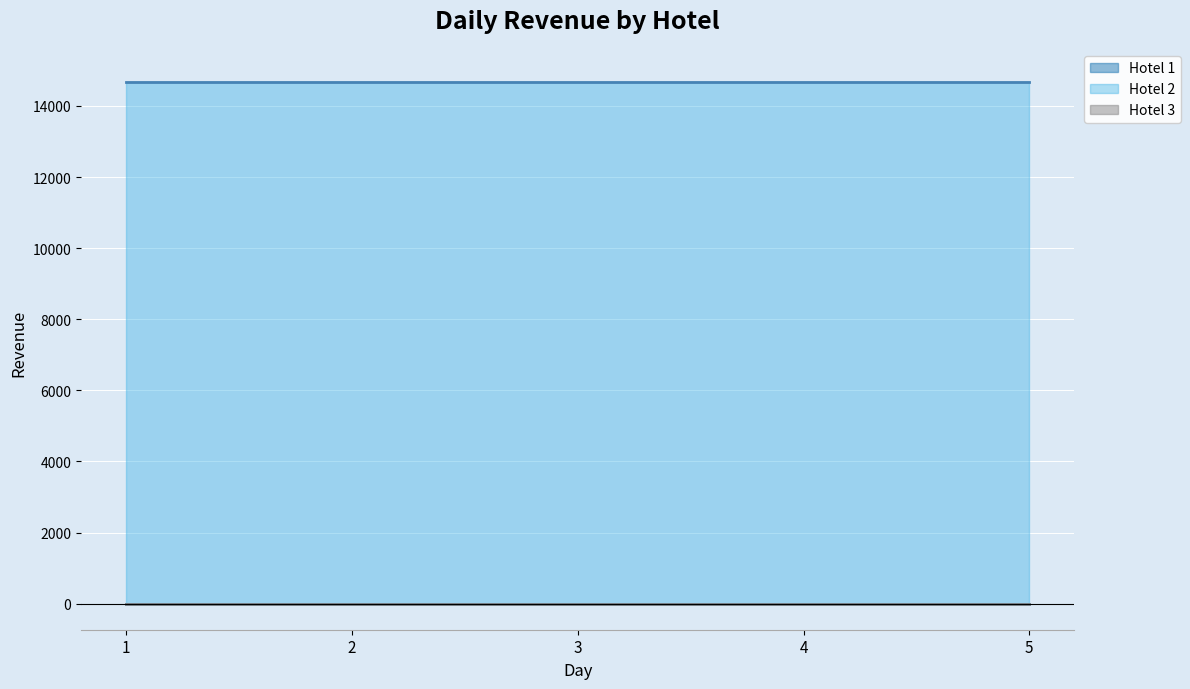

What is the difference between the highest and lowest values at 4?

14678.7